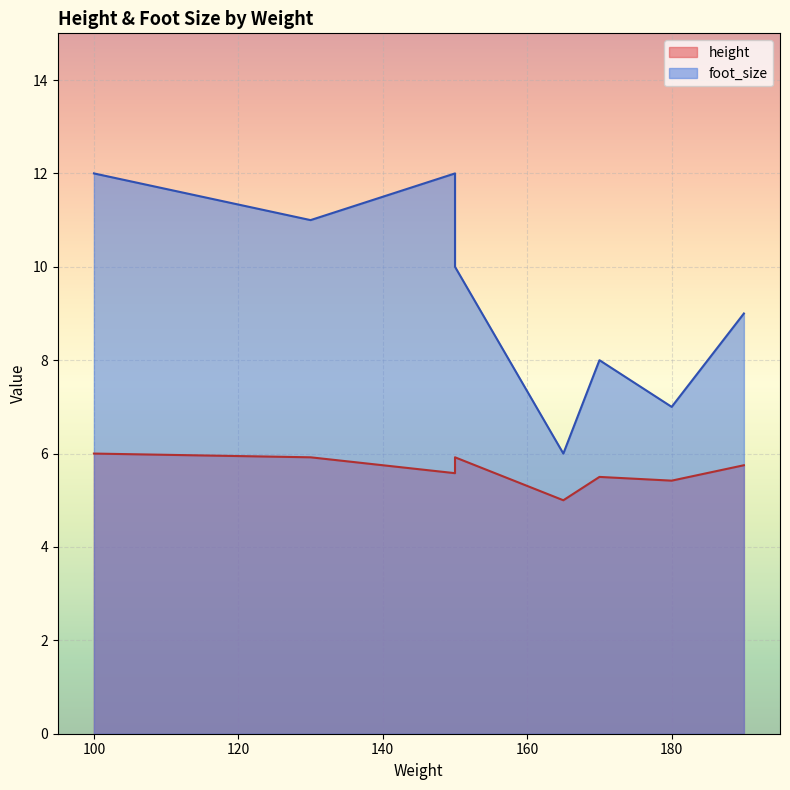

Which series changed the most between 130 and 180?

foot_size